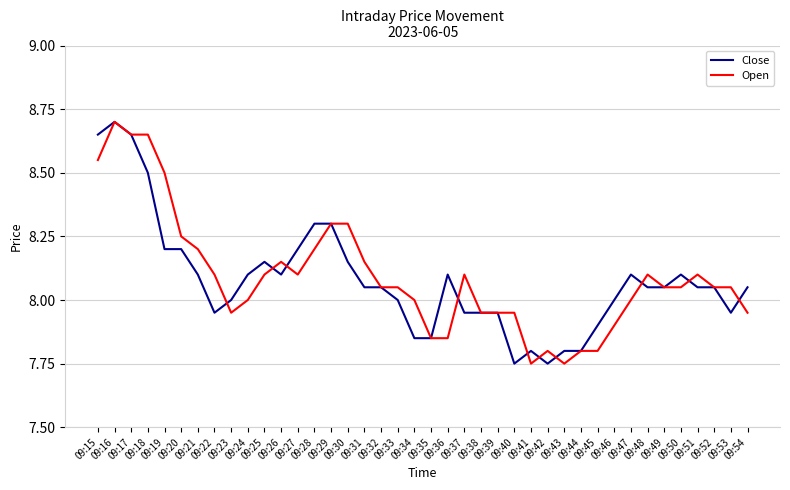

Reading left to right, list all the values displayed in this chart.

Close: 09:15=8.7	09:16=8.7	09:17=8.7	09:18=8.5	09:19=8.2	09:20=8.2	09:21=8.1	09:22=8.0	09:23=8.0	09:24=8.1	09:25=8.2	09:26=8.1	09:27=8.2	09:28=8.3	09:29=8.3	09:30=8.2	09:31=8.1	09:32=8.1	09:33=8.0	09:34=7.8	09:35=7.8	09:36=8.1	09:37=8.0	09:38=8.0	09:39=8.0	09:40=7.8	09:41=7.8	09:42=7.8	09:43=7.8	09:44=7.8	09:45=7.9	09:46=8.0	09:47=8.1	09:48=8.1	09:49=8.1	09:50=8.1	09:51=8.1	09:52=8.1	09:53=8.0	09:54=8.1
Open: 09:15=8.6	09:16=8.7	09:17=8.7	09:18=8.7	09:19=8.5	09:20=8.2	09:21=8.2	09:22=8.1	09:23=8.0	09:24=8.0	09:25=8.1	09:26=8.2	09:27=8.1	09:28=8.2	09:29=8.3	09:30=8.3	09:31=8.2	09:32=8.1	09:33=8.1	09:34=8.0	09:35=7.8	09:36=7.8	09:37=8.1	09:38=8.0	09:39=8.0	09:40=8.0	09:41=7.8	09:42=7.8	09:43=7.8	09:44=7.8	09:45=7.8	09:46=7.9	09:47=8.0	09:48=8.1	09:49=8.1	09:50=8.1	09:51=8.1	09:52=8.1	09:53=8.1	09:54=8.0